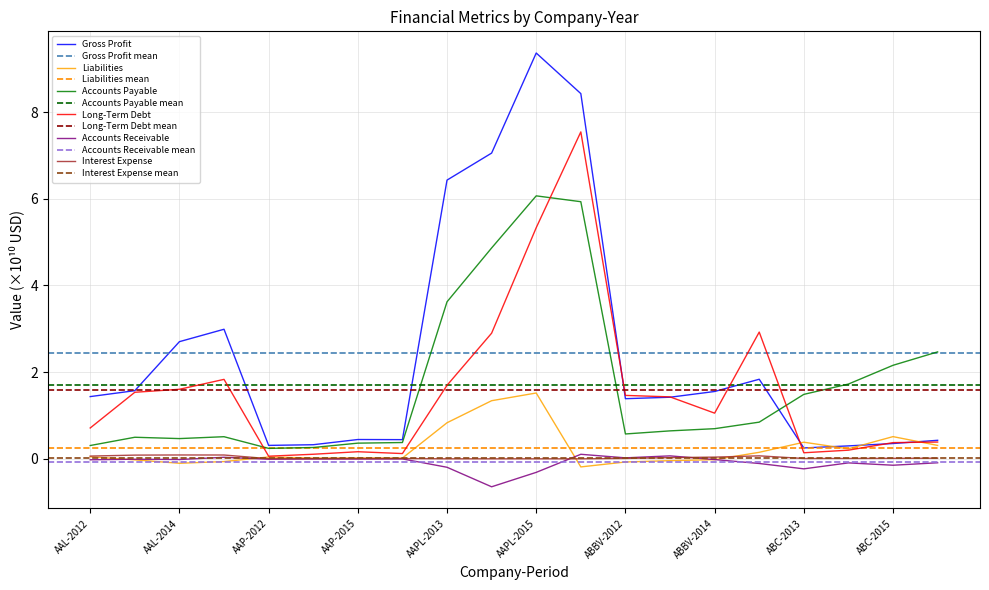

Where does the Liabilities series first go above 0?

AAL-2012